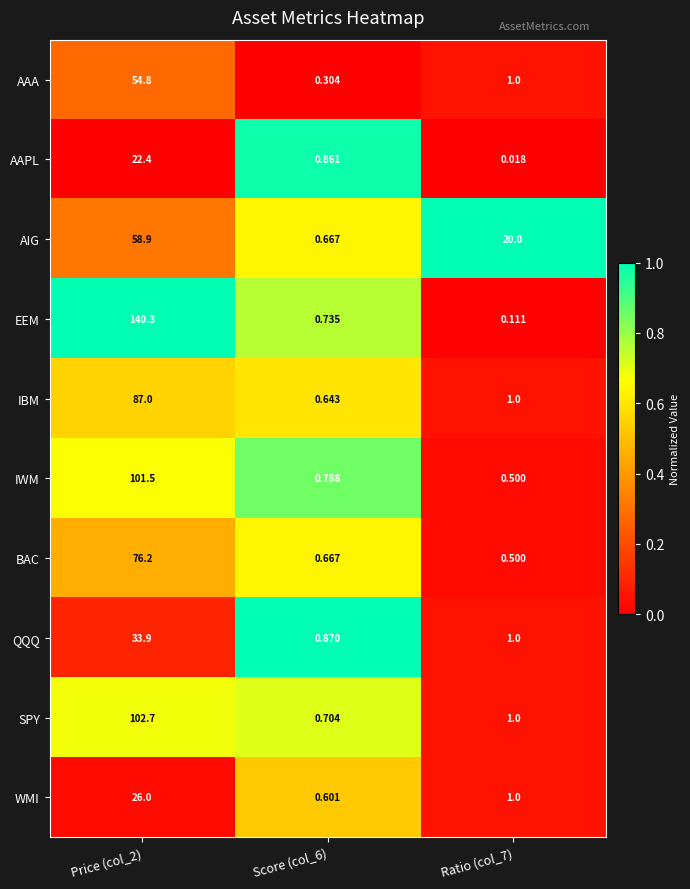

Which series changed the most between Price (col_2) and Score (col_6)?

EEM